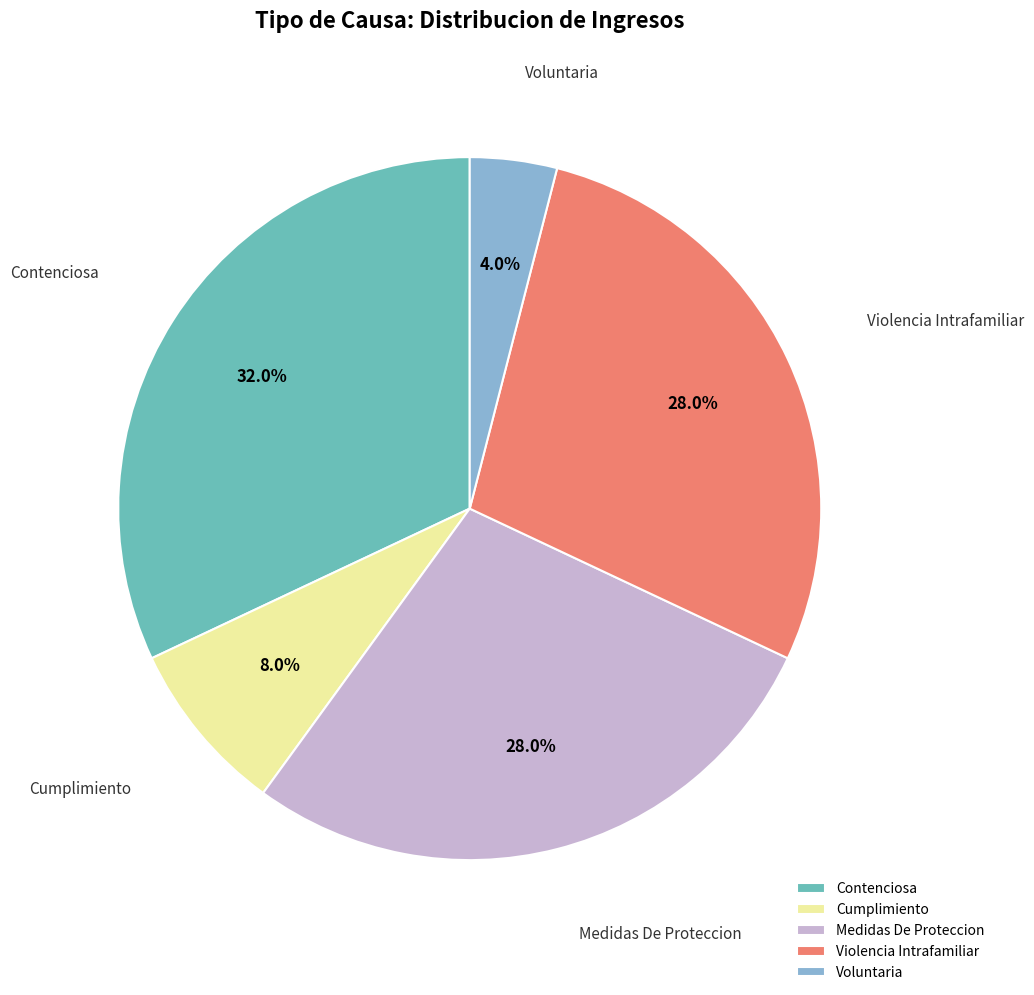

How many slices are in this pie chart?

5